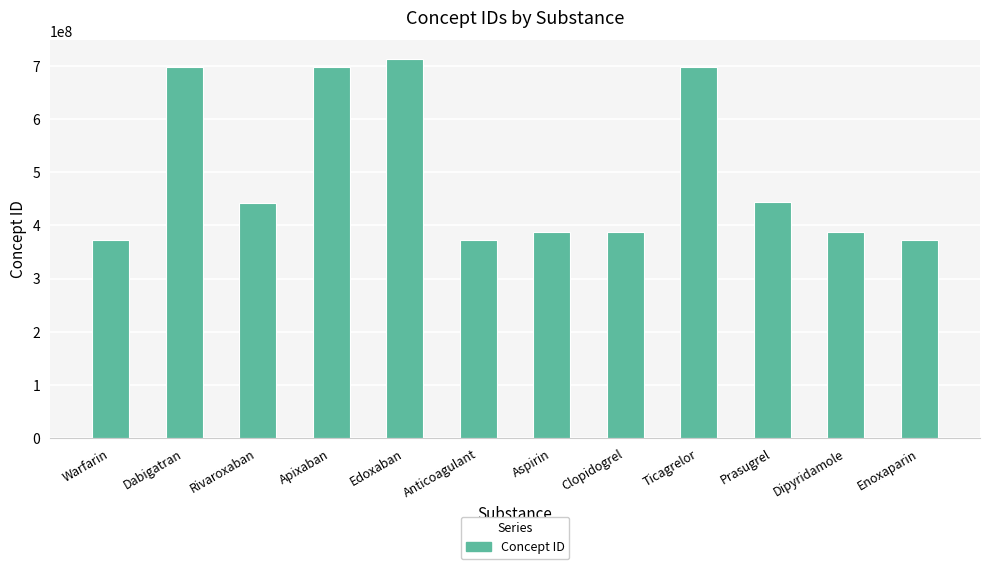

What is the change in value from Clopidogrel to Enoxaparin?

-14390005